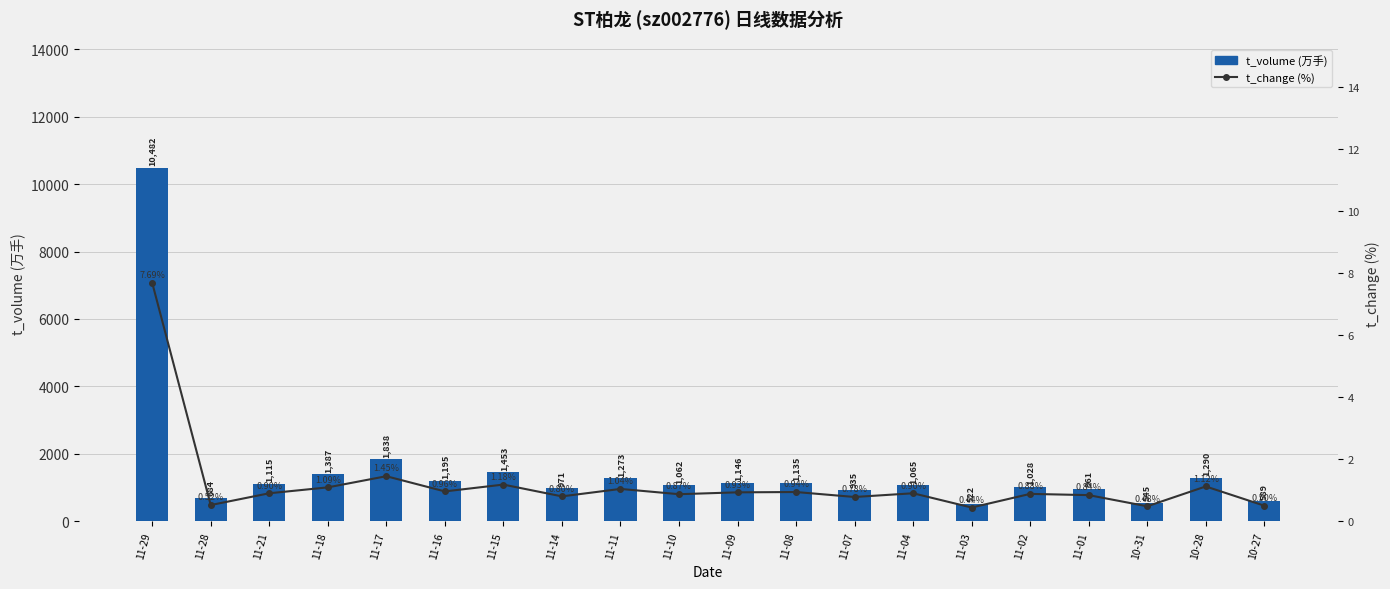

The t_change (%) series shows 0.3 at 11-07. True or false?

False